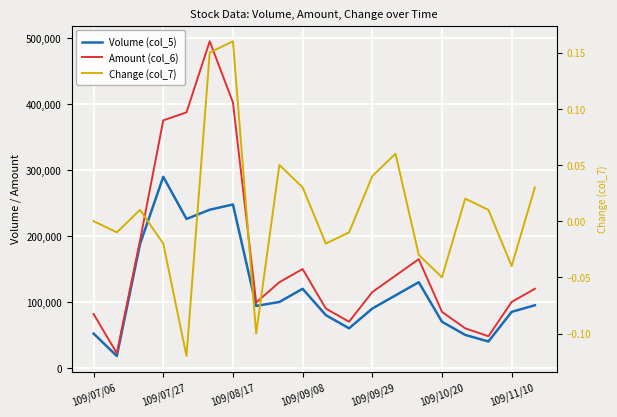

The value of Amount (col_6) at 109/10/20 is 774367.8. True or false?

False